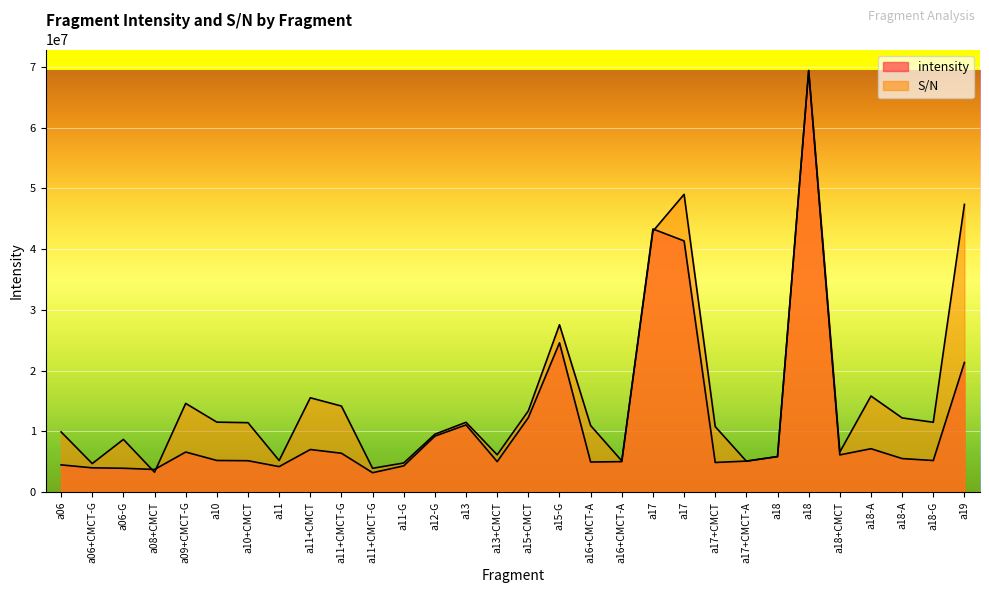

Which series has the largest total across all categories?

S/N